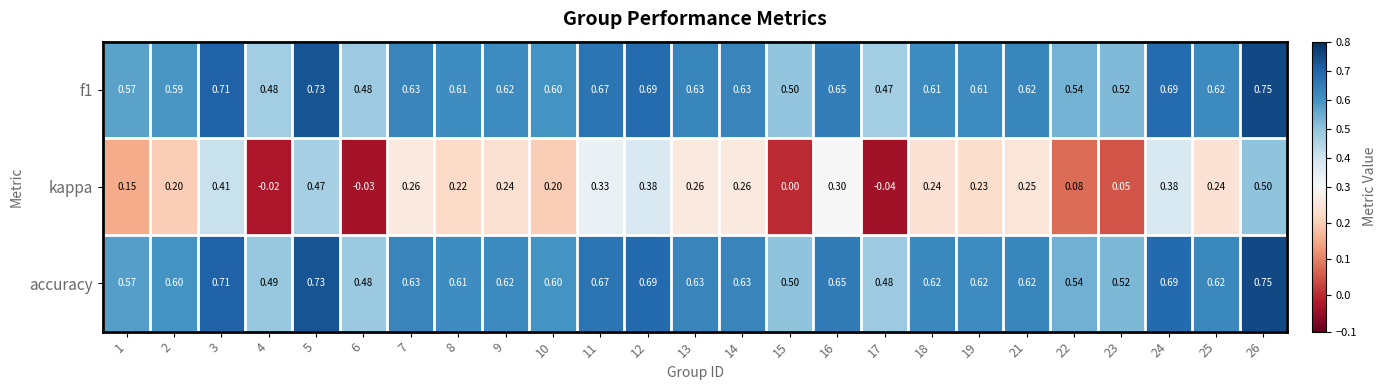

Which category has the lowest value across all series?

17